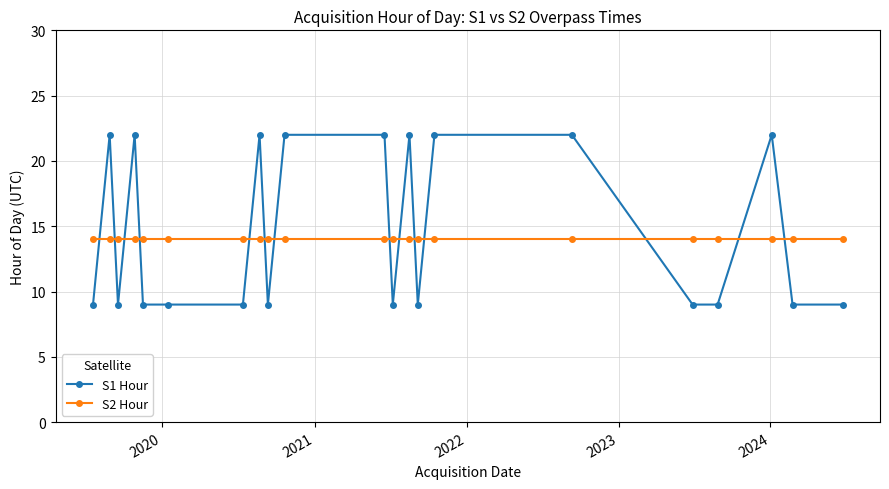

Which series has the largest range (max minus min)?

S1 Hour